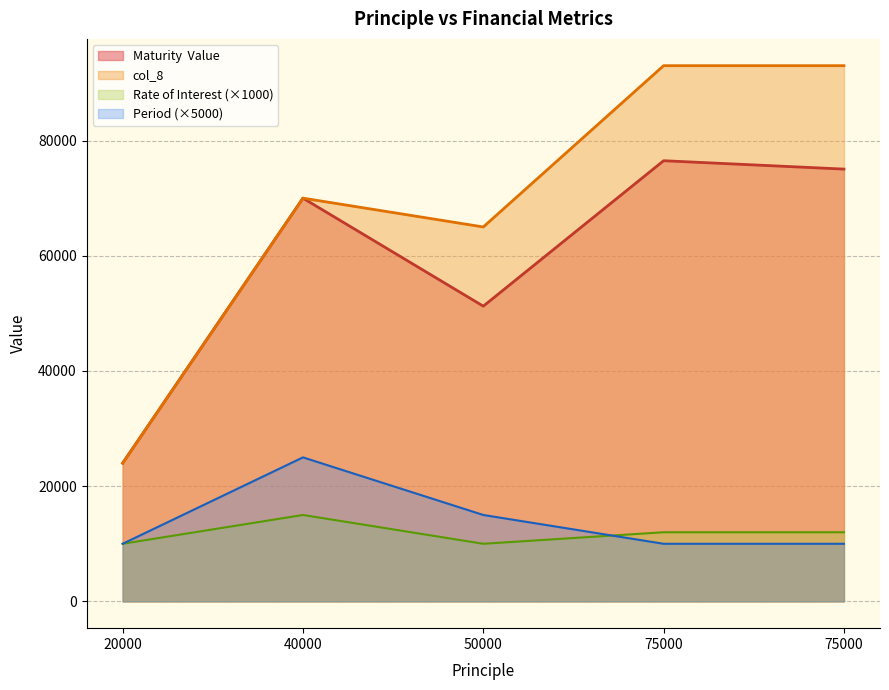

Which category has the lowest value across all series?

20000